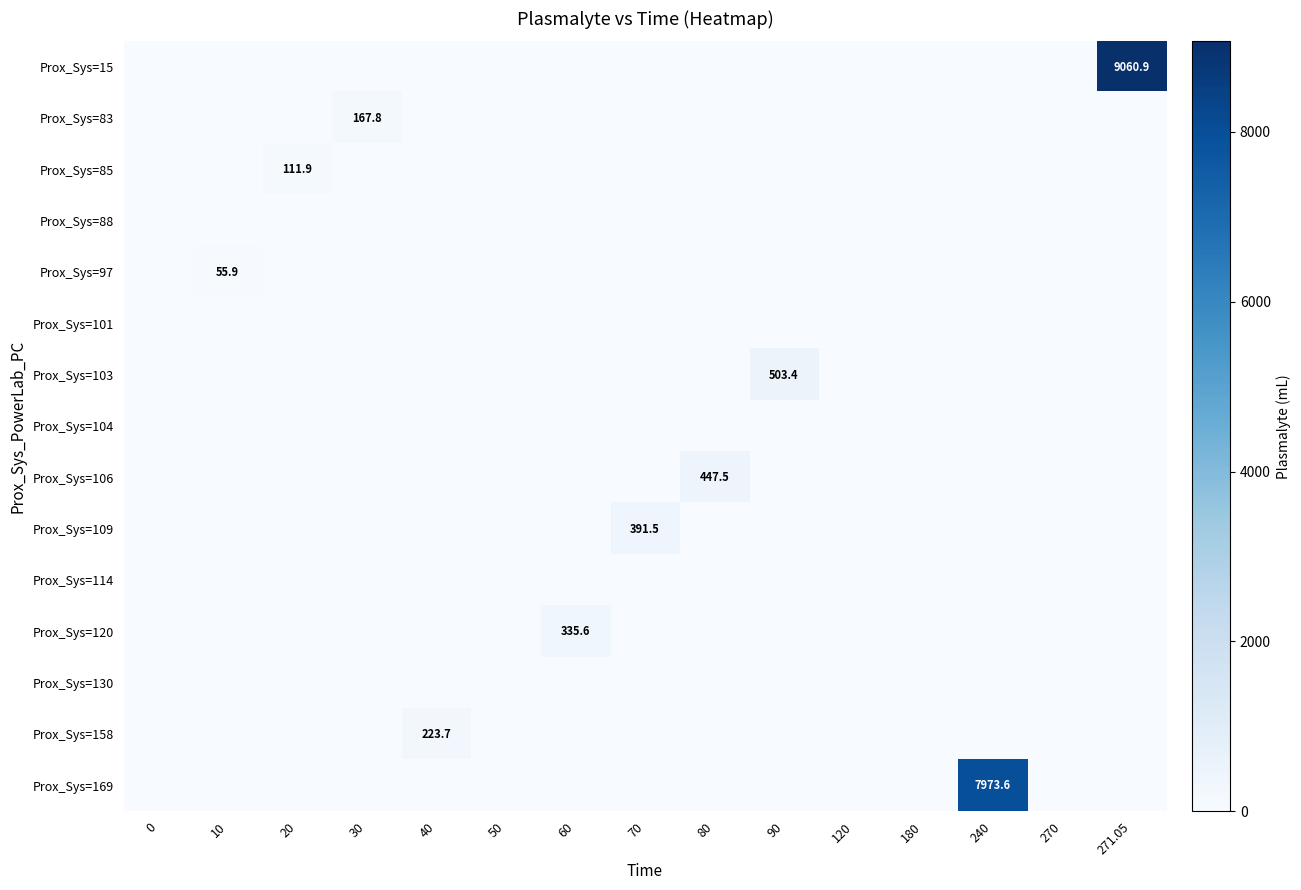

At which category is the sum across all series the highest?

271.05